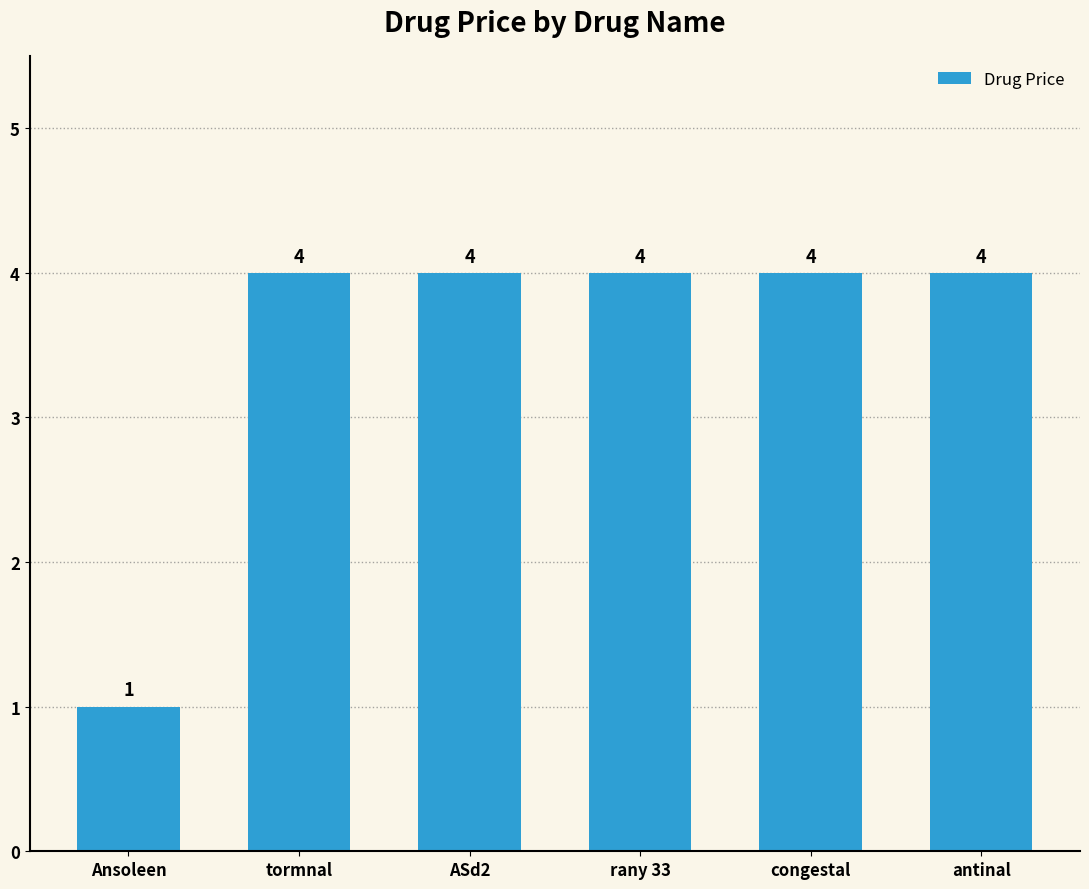

What is the greatest value displayed?

4